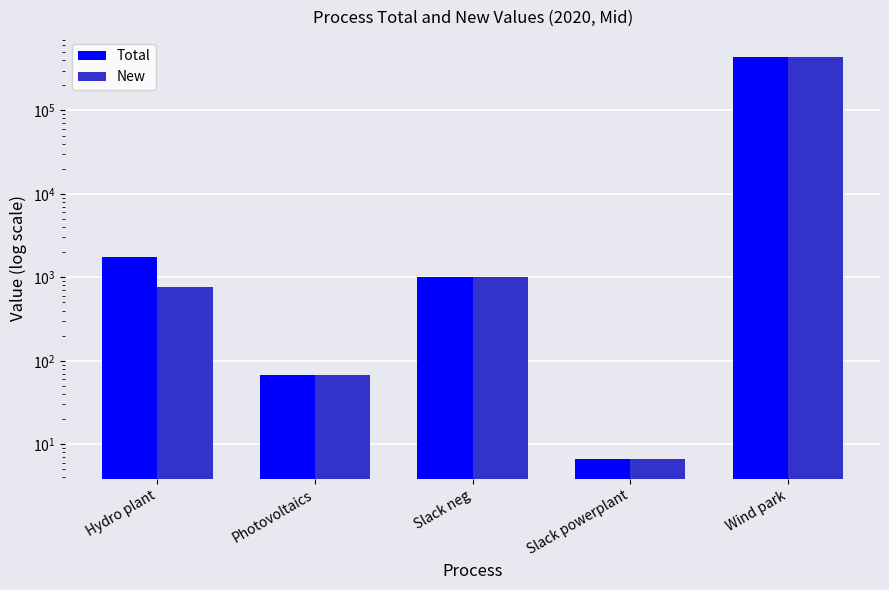

Reading left to right, transcribe all the data shown in this chart.

Total: Hydro plant=1768.3	Photovoltaics=68.2	Slack neg=1000.0	Slack powerplant=6.7	Wind park=436493.0
New: Hydro plant=768.3	Photovoltaics=67.2	Slack neg=1000.0	Slack powerplant=6.7	Wind park=436492.0